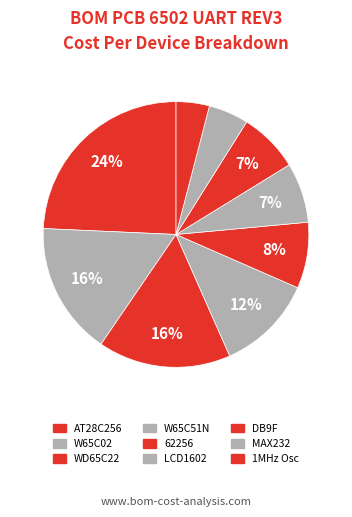

How many slices are in this pie chart?

9